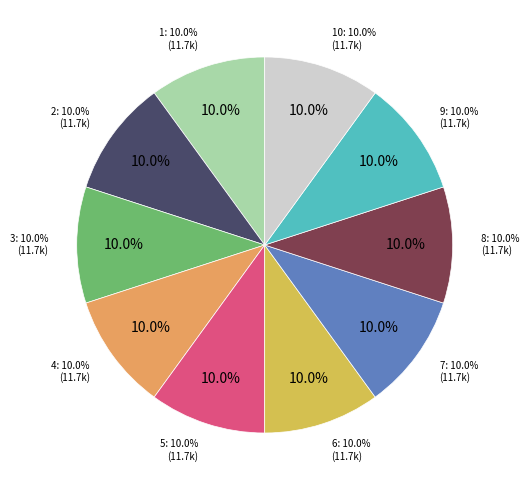

How many segments does this pie chart have?

10